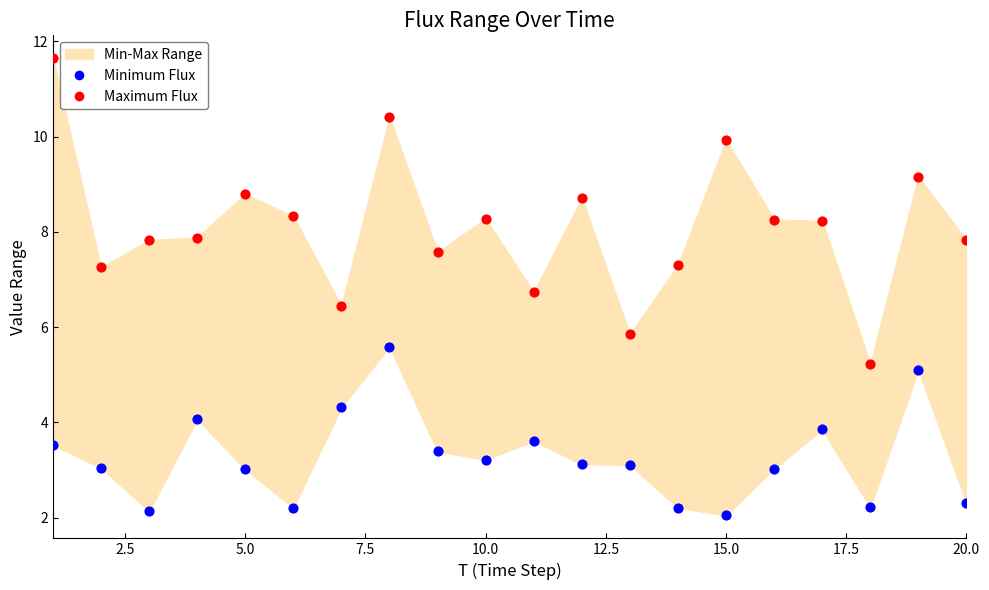

Which series contains the highest Y value?

Maximum Flux